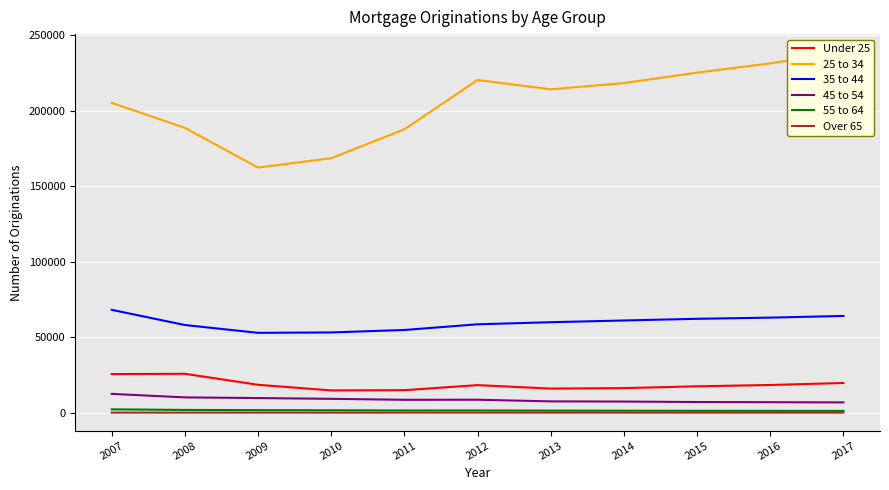

Where is the first local maximum for 45 to 54?

2012